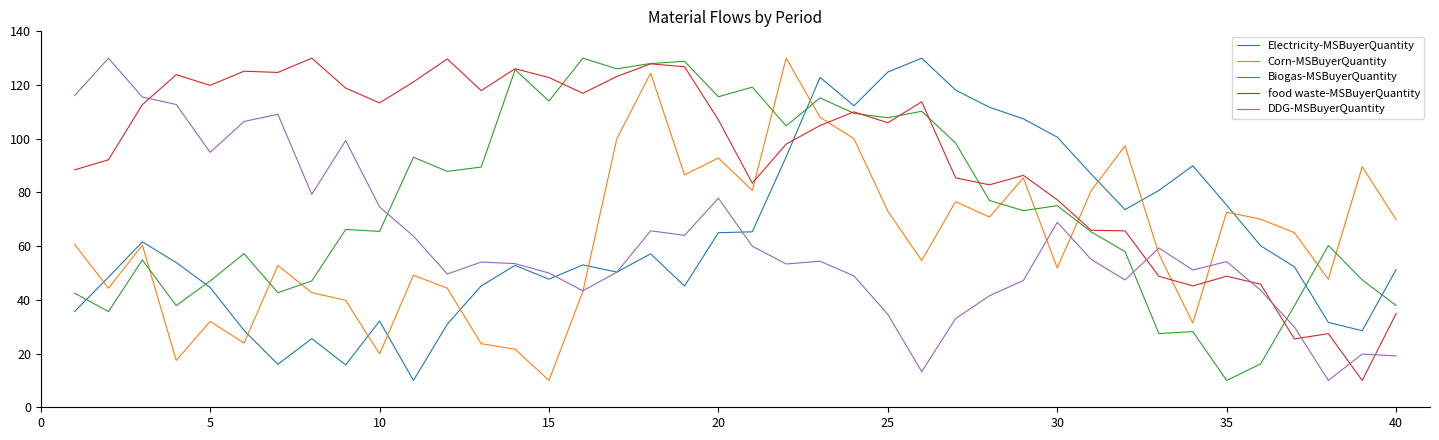

Which series has the largest total across all categories?

food waste-MSBuyerQuantity